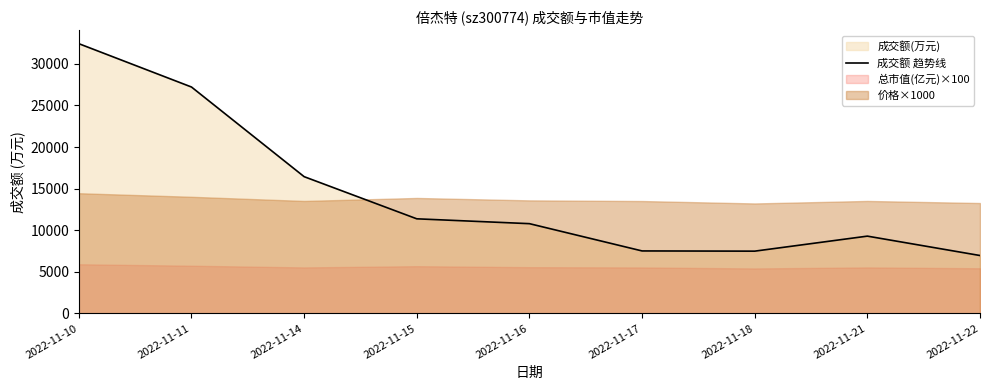

Which label corresponds to the largest value in the chart?

2022-11-10